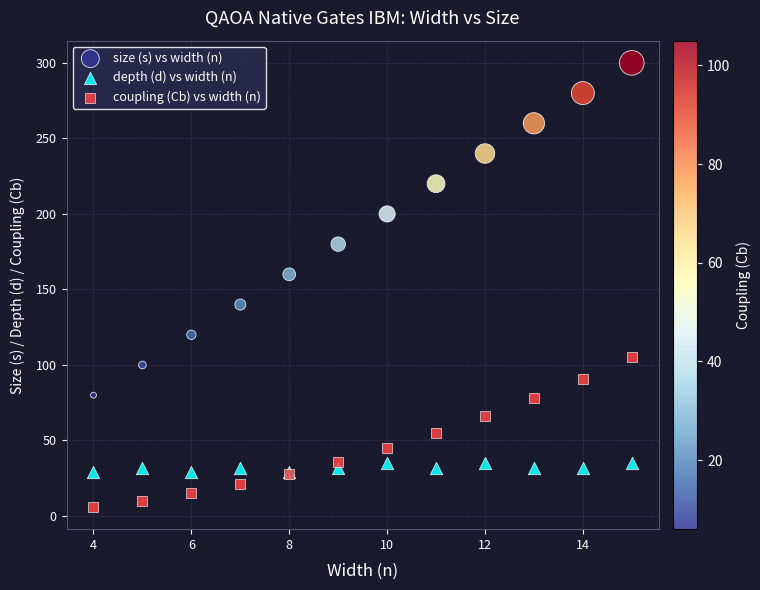

Which series reaches the maximum Y coordinate?

size (s) vs width (n)